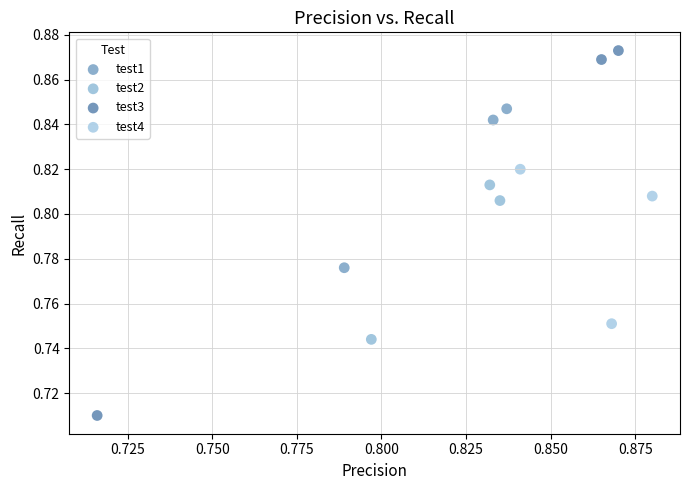

Which series has the widest spread of Y values?

test3